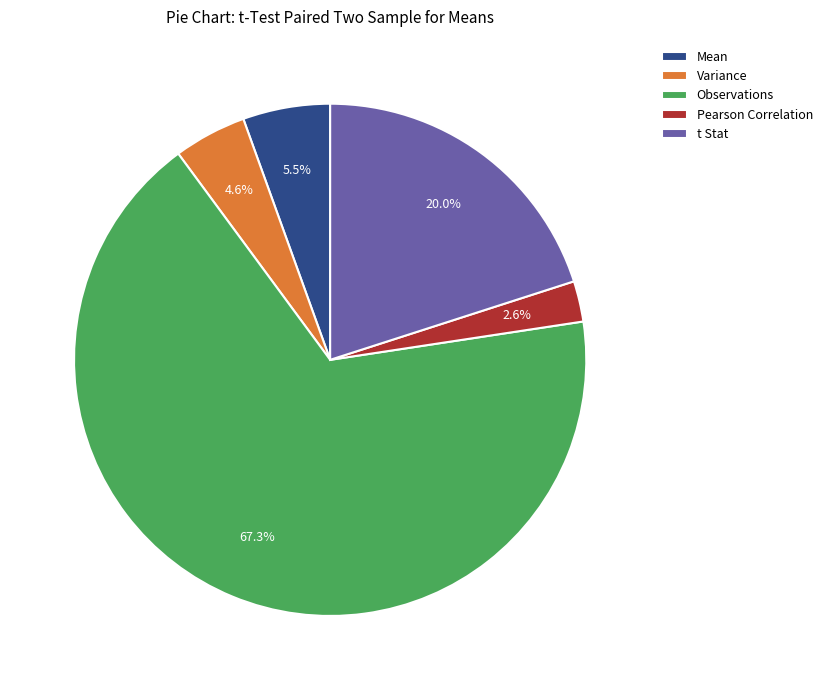

To the nearest percent, what percentage of the pie is Pearson Correlation?

3%